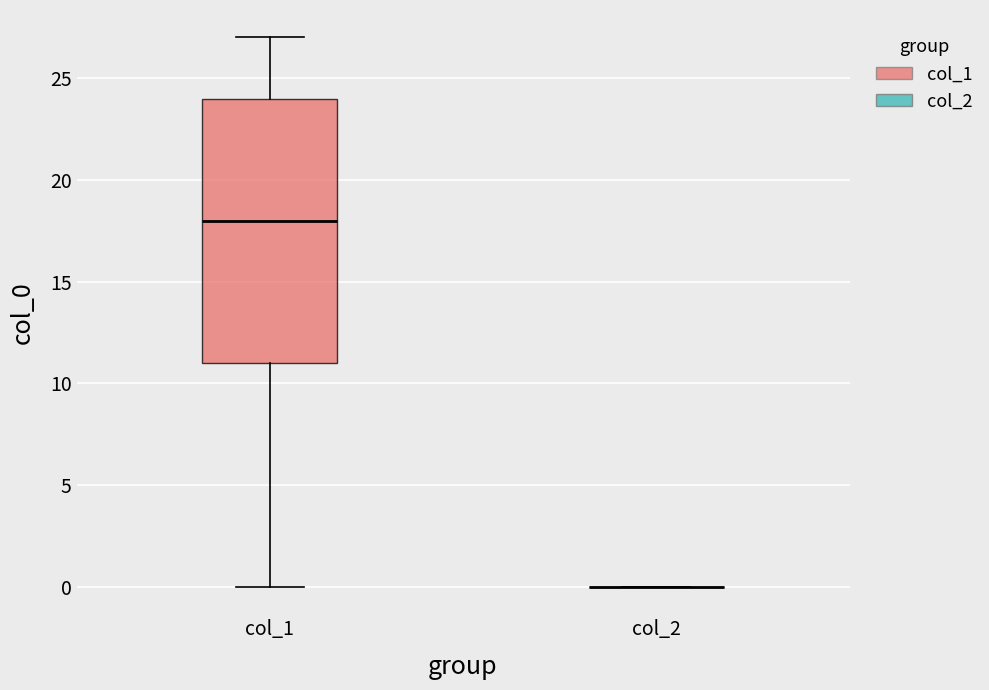

Which box is the tallest, from its lower edge to its upper edge?

col_1